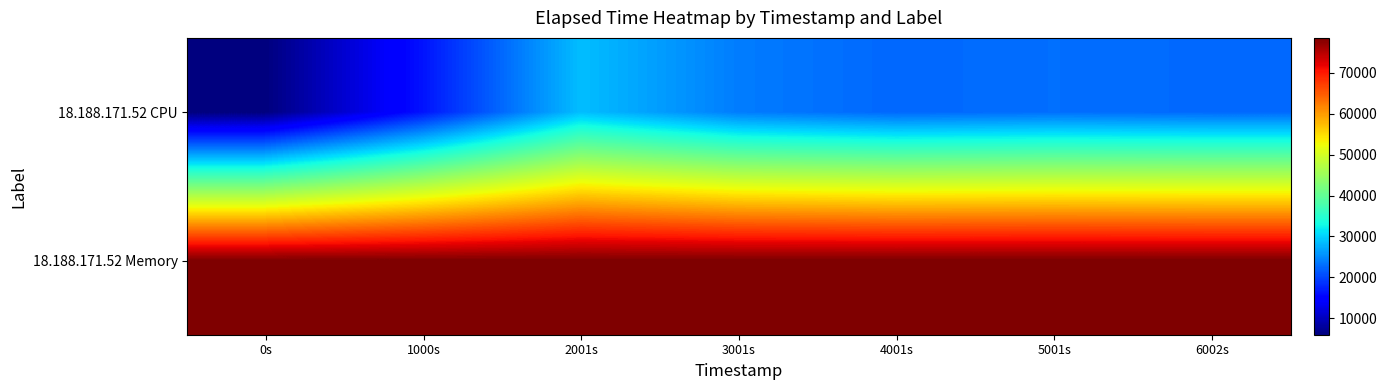

List the series in order of their overall mean, lowest first.

18.188.171.52 CPU, 18.188.171.52 Memory